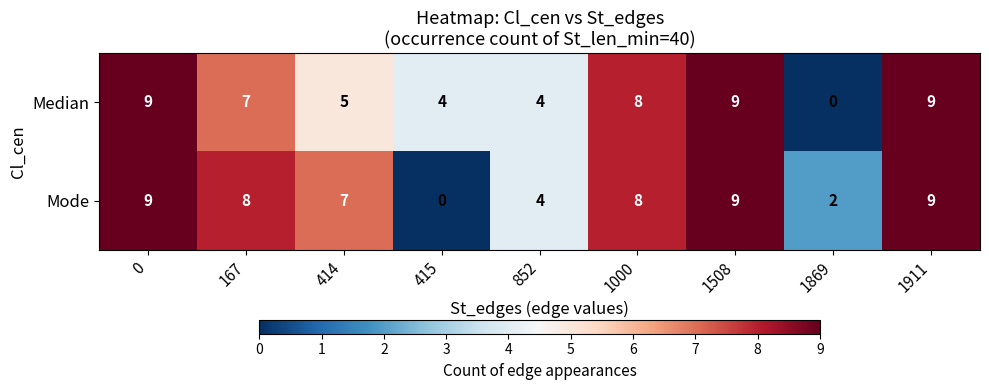

Rank the series by their average value, from highest to lowest.

Mode, Median